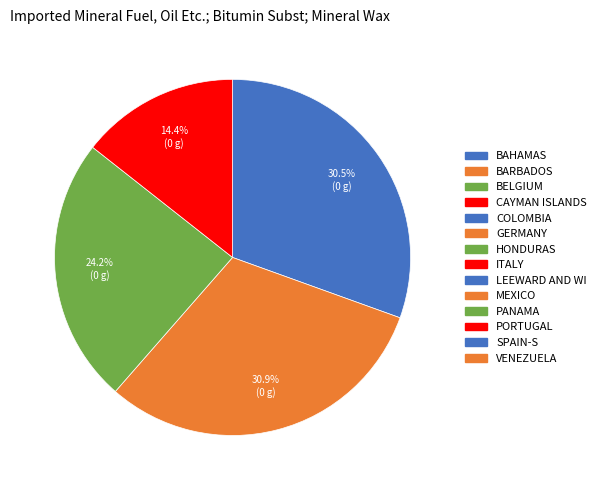

Is there any slice that represents more than half of the pie?

No